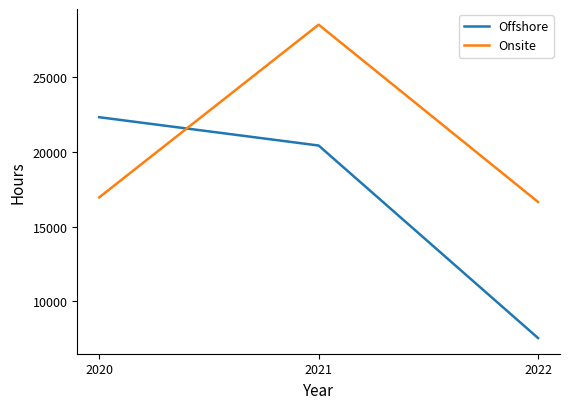

Reading left to right, extract all data points from this chart.

Offshore: 2020=22335.5	2021=20437.6	2022=7532.0
Onsite: 2020=16963.1	2021=28538.5	2022=16654.5